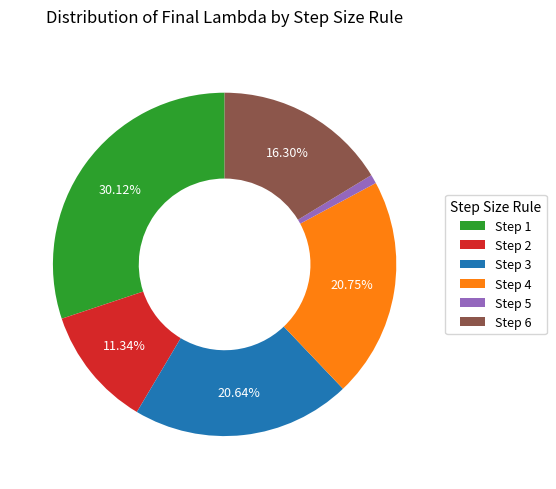

Do Step 2 and Step 5 together represent more than half of the pie?

No